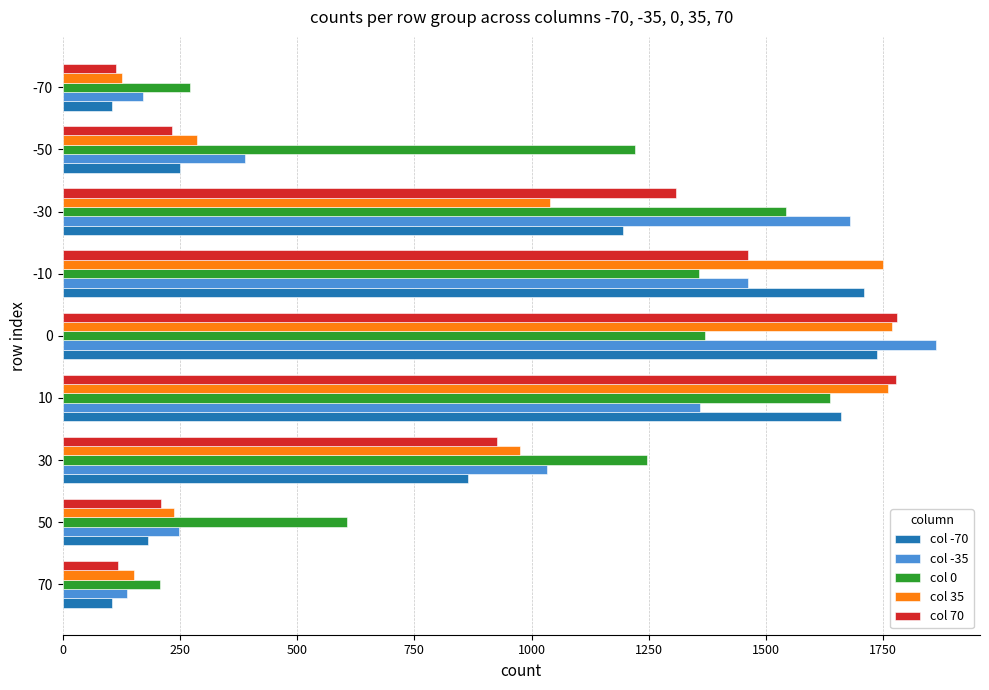

Rank the series at -30 from highest to lowest value.

col -35, col 0, col 70, col -70, col 35